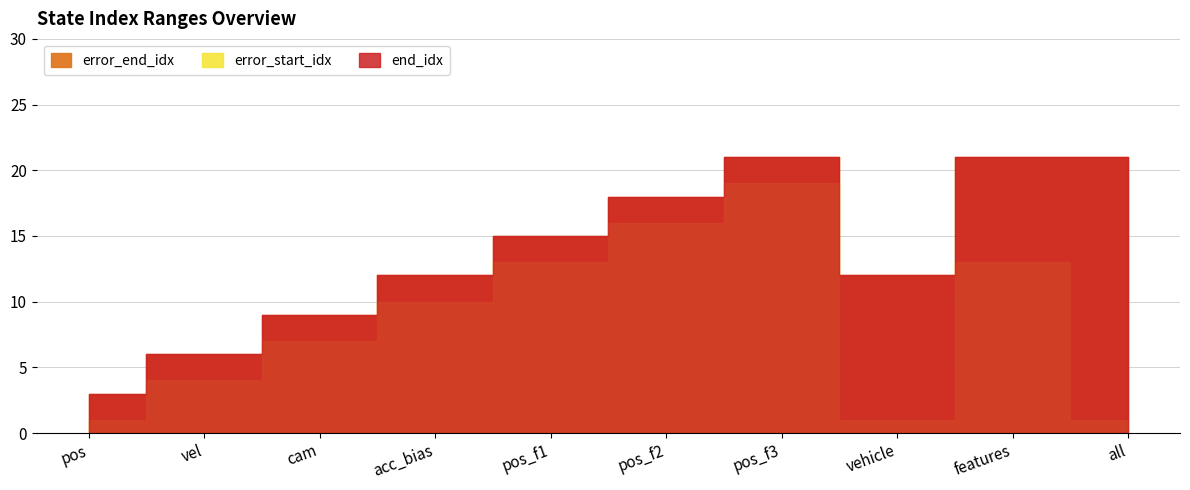

Reading left to right, extract all data points from this chart.

end_idx: 3	6	9	12	15	18	21	12	21	21
error_start_idx: 1	4	7	10	13	16	19	1	13	1
error_end_idx: 3	6	9	12	15	18	21	12	21	21